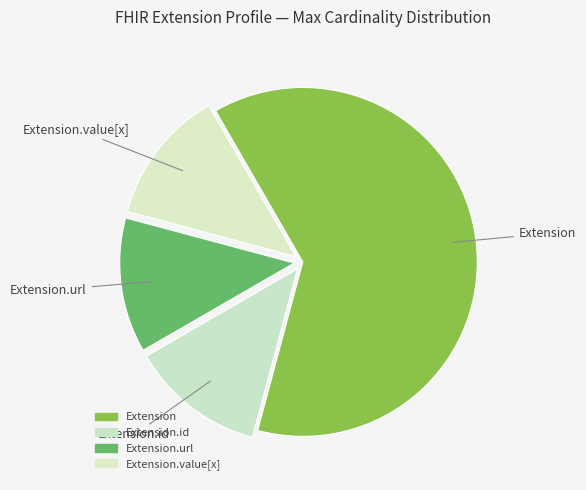

Count the number of slices in the pie.

4